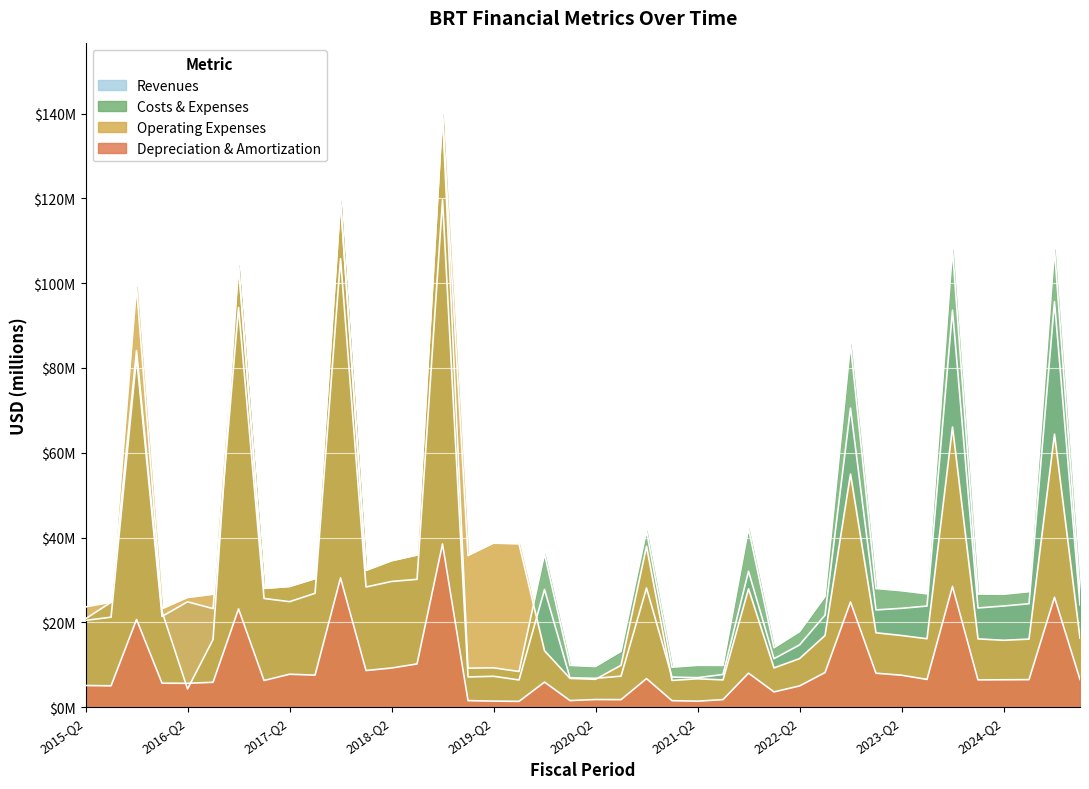

Where is the first local minimum for Operating Expenses?

2016-Q1